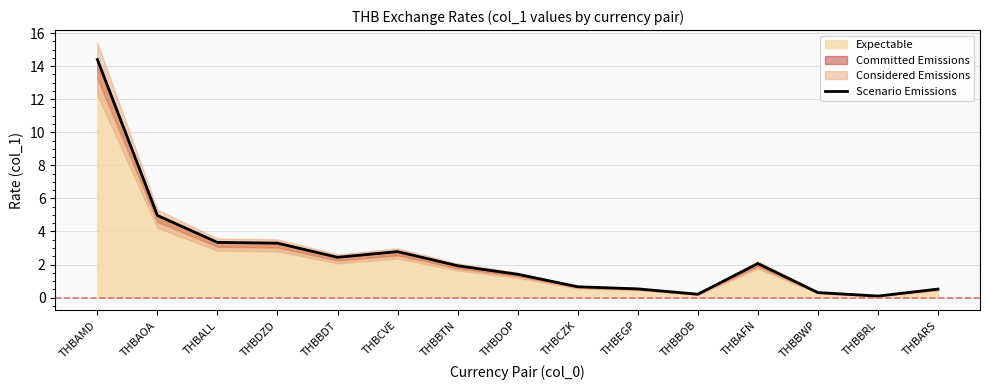

How many data points does each series have?

15